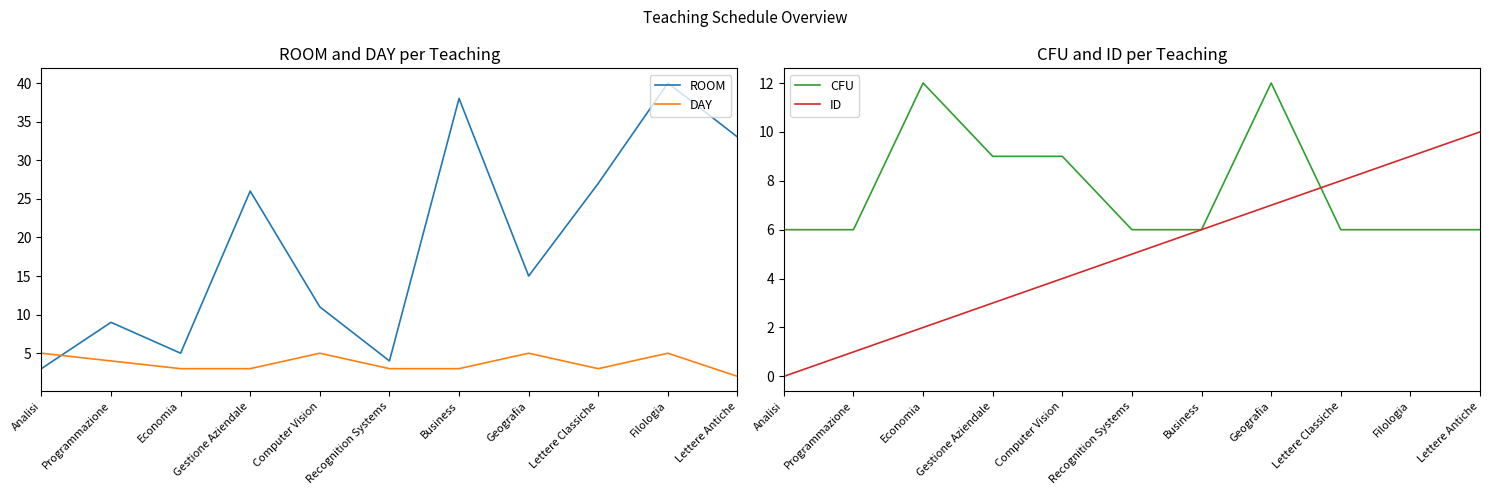

What is the value of the ID point at the 3rd from the left?

2